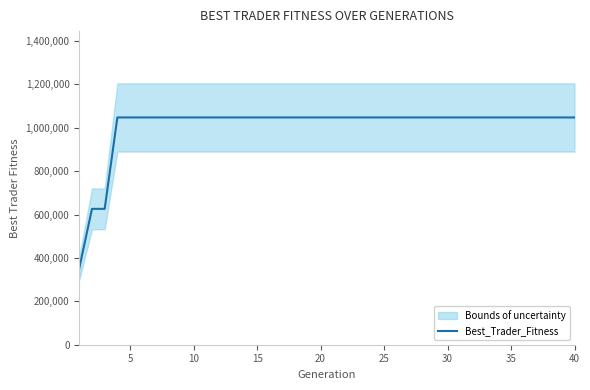

What is the difference between the maximum and minimum values?

694442.1